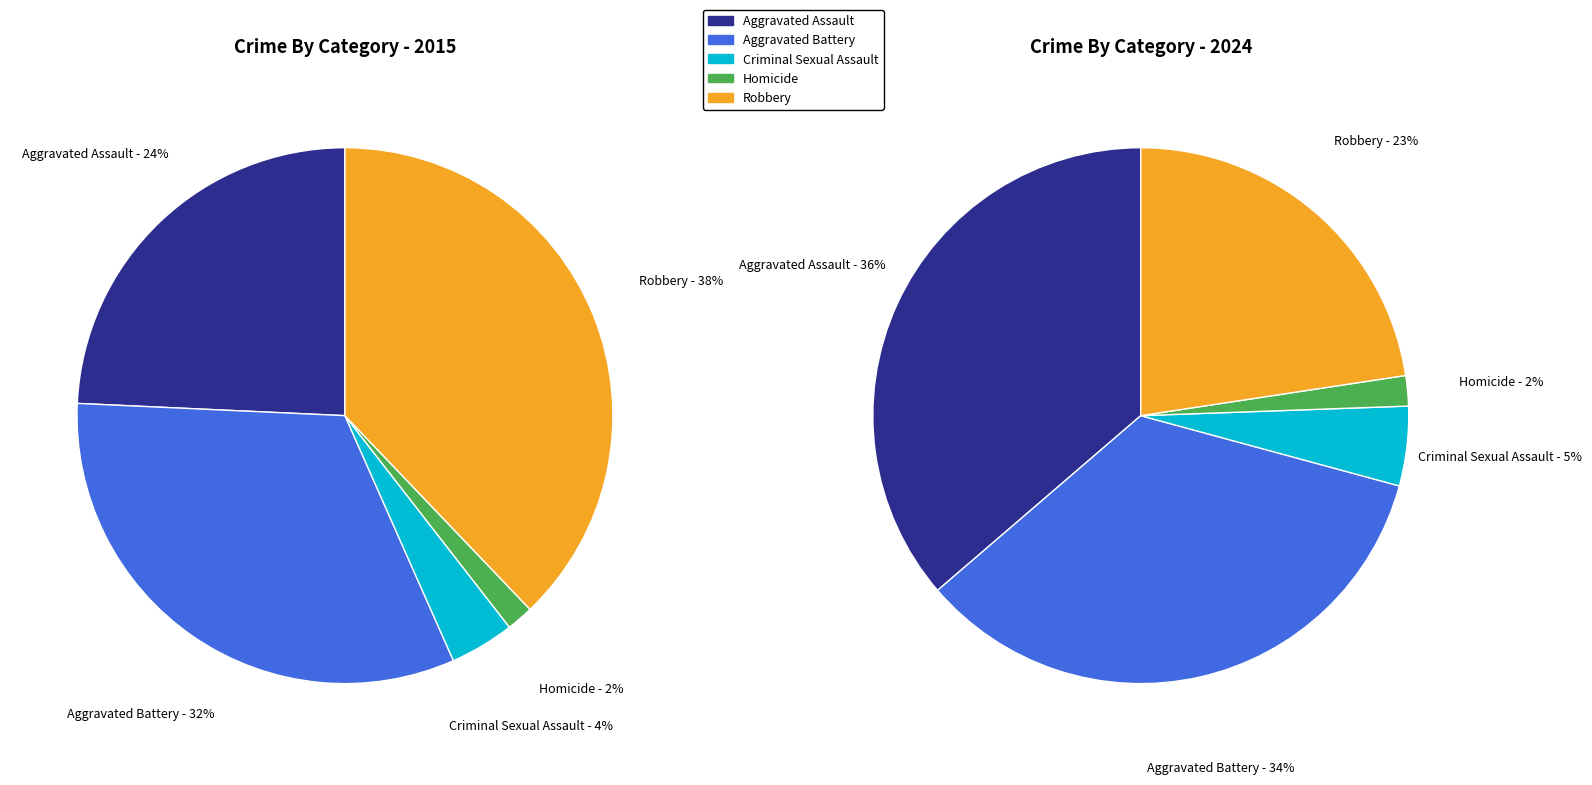

Is there a majority slice in this chart?

No